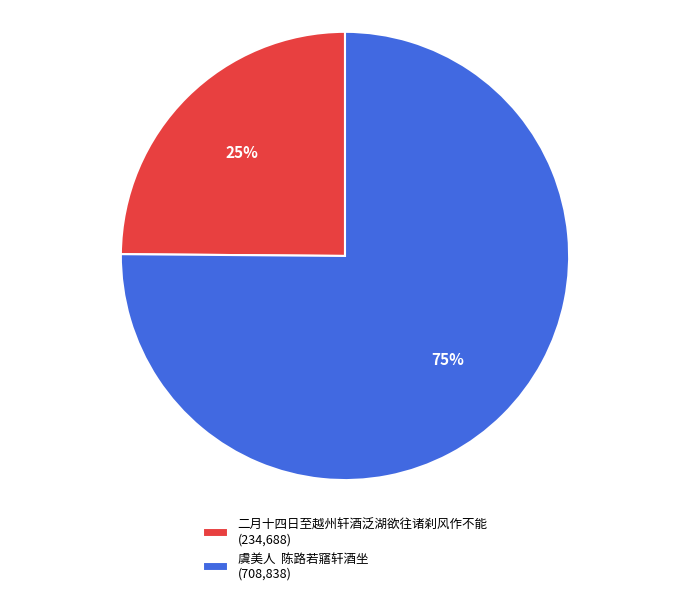

To the nearest percent, what portion does 二月十四日至越州轩酒泛湖欲往诸刹风作不能 represent?

25%